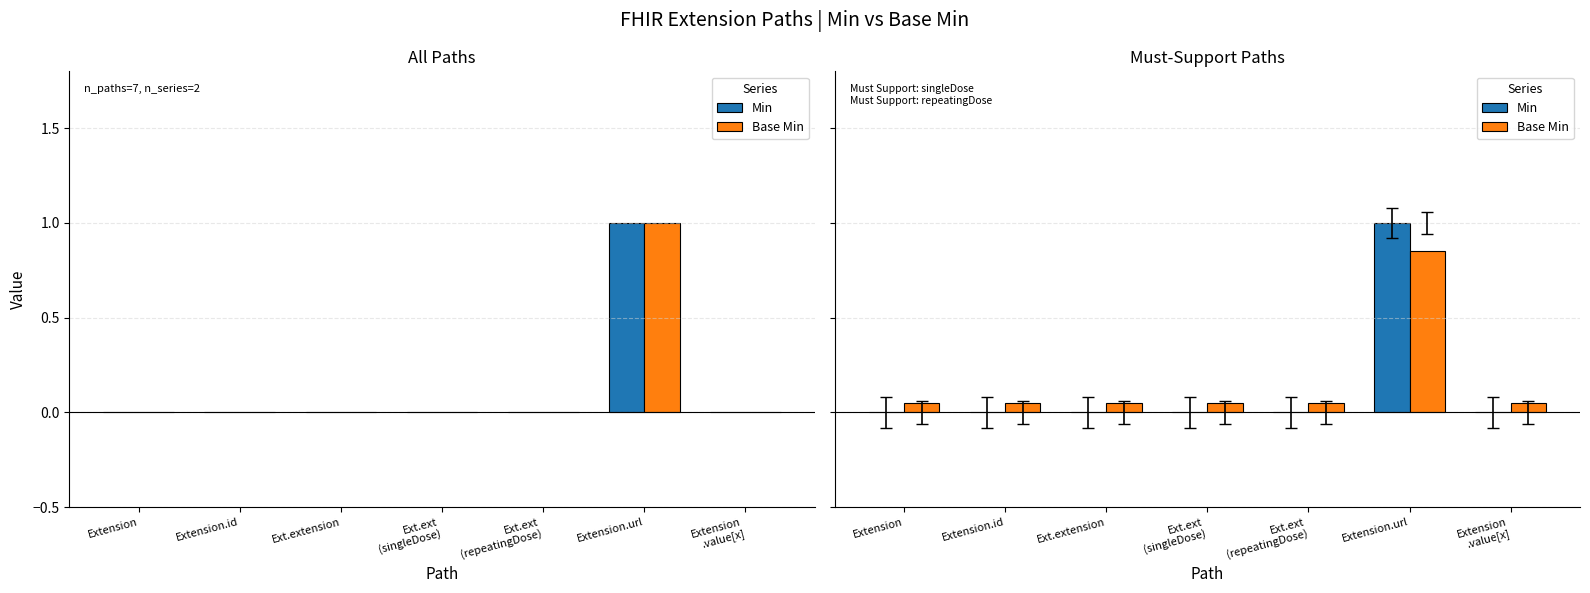

How many bars are there in each group?

2